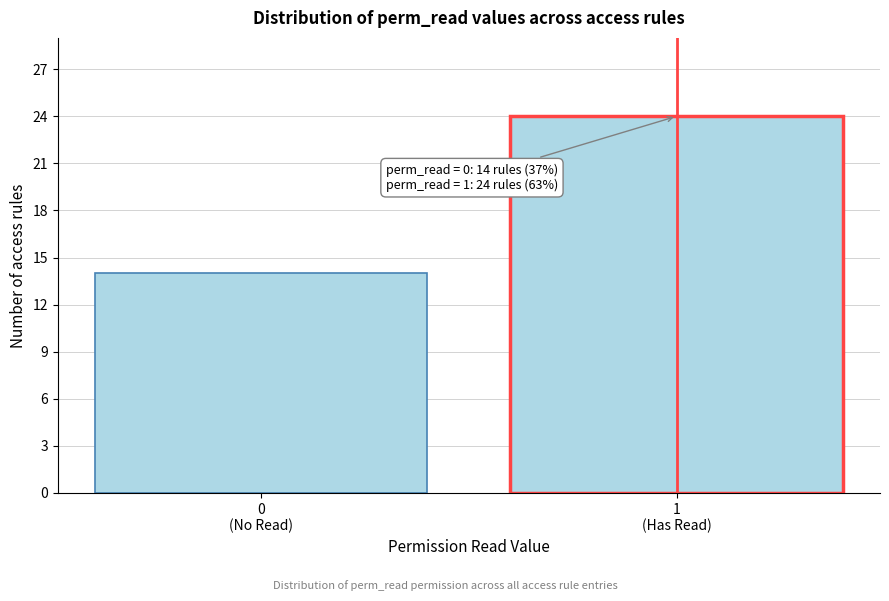

Reading left to right, extract all data points from this chart.

14	24